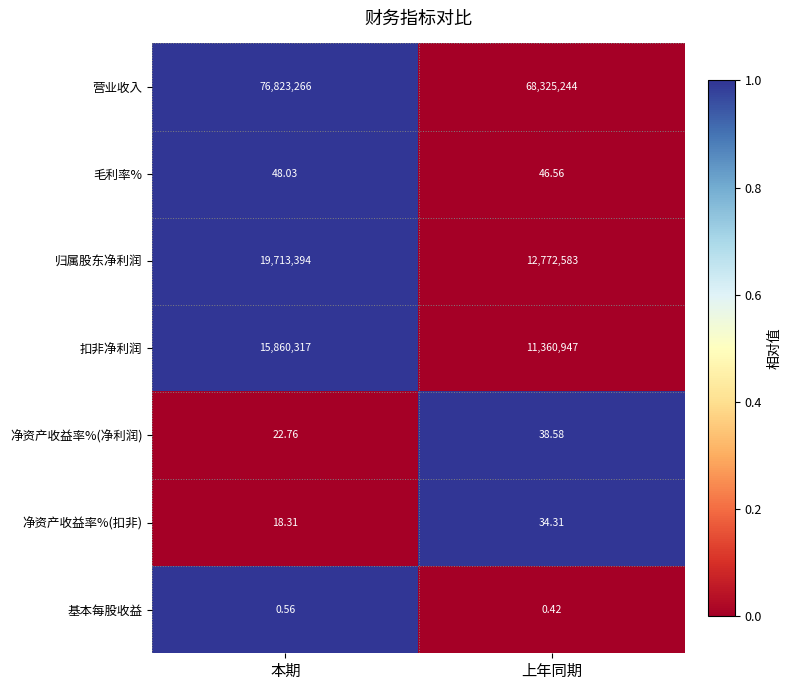

At which category does the chart reach its peak across all series?

本期